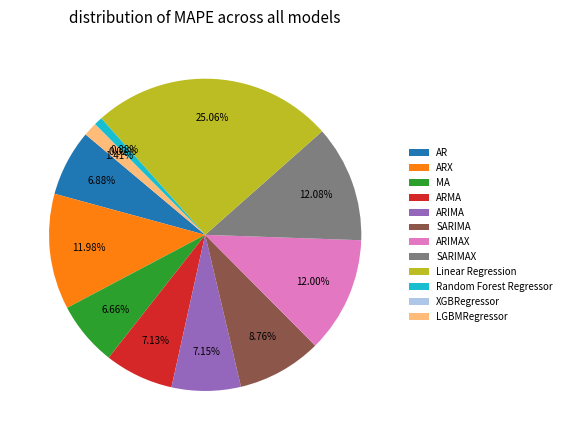

Is the sum of ARIMAX and AR greater than half?

No